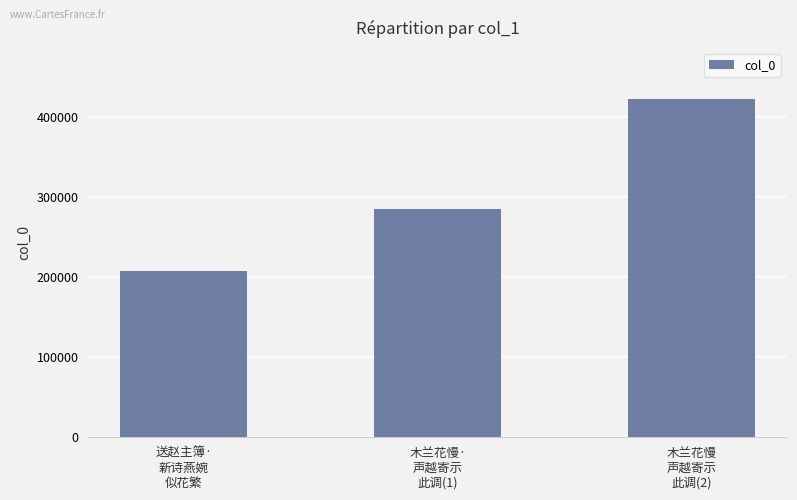

Which category has the highest value across all series?

木兰花慢
声越寄示
此调(2)